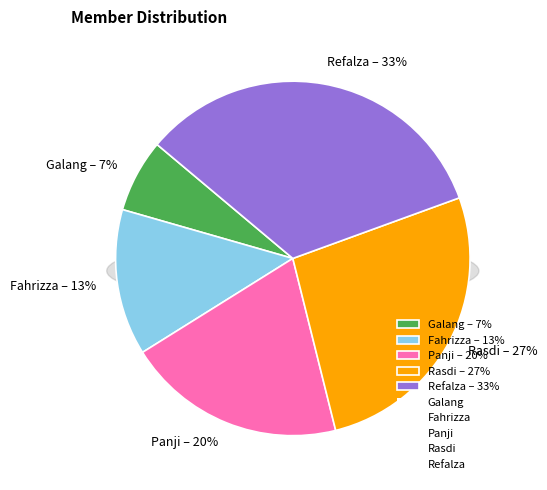

To the nearest percent, what portion does Refalza represent?

33%